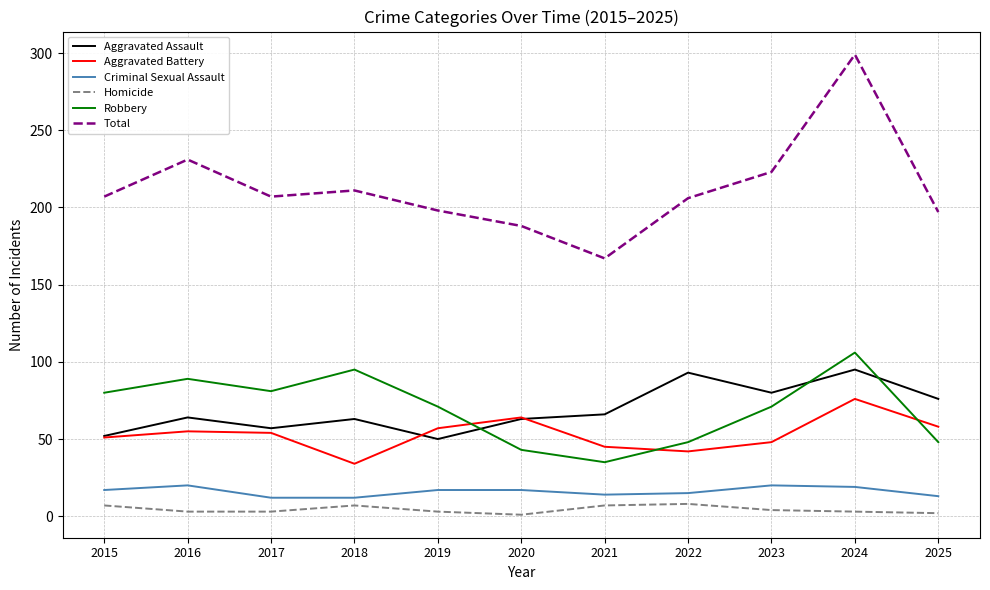

At which category is the sum across all series the highest?

2024